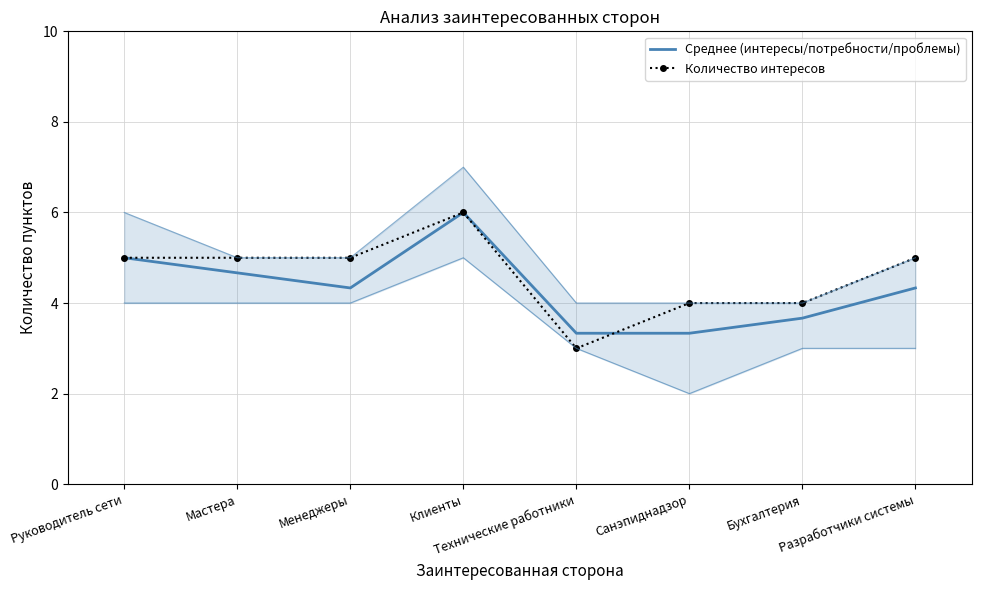

How many interior local valleys does the Среднее (интересы/потребности/проблемы) series have?

1